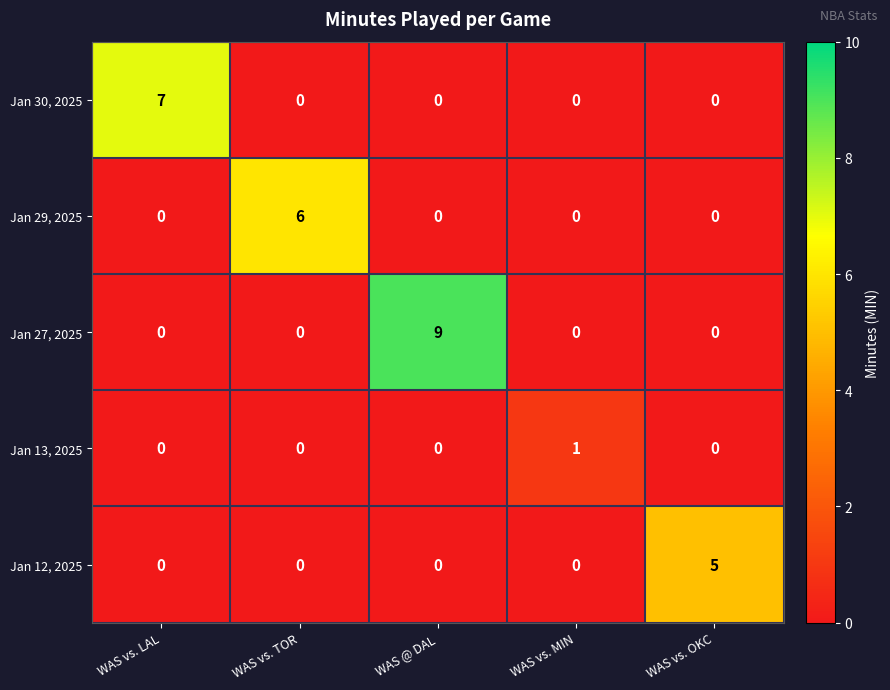

How many distinct data groups are displayed?

5